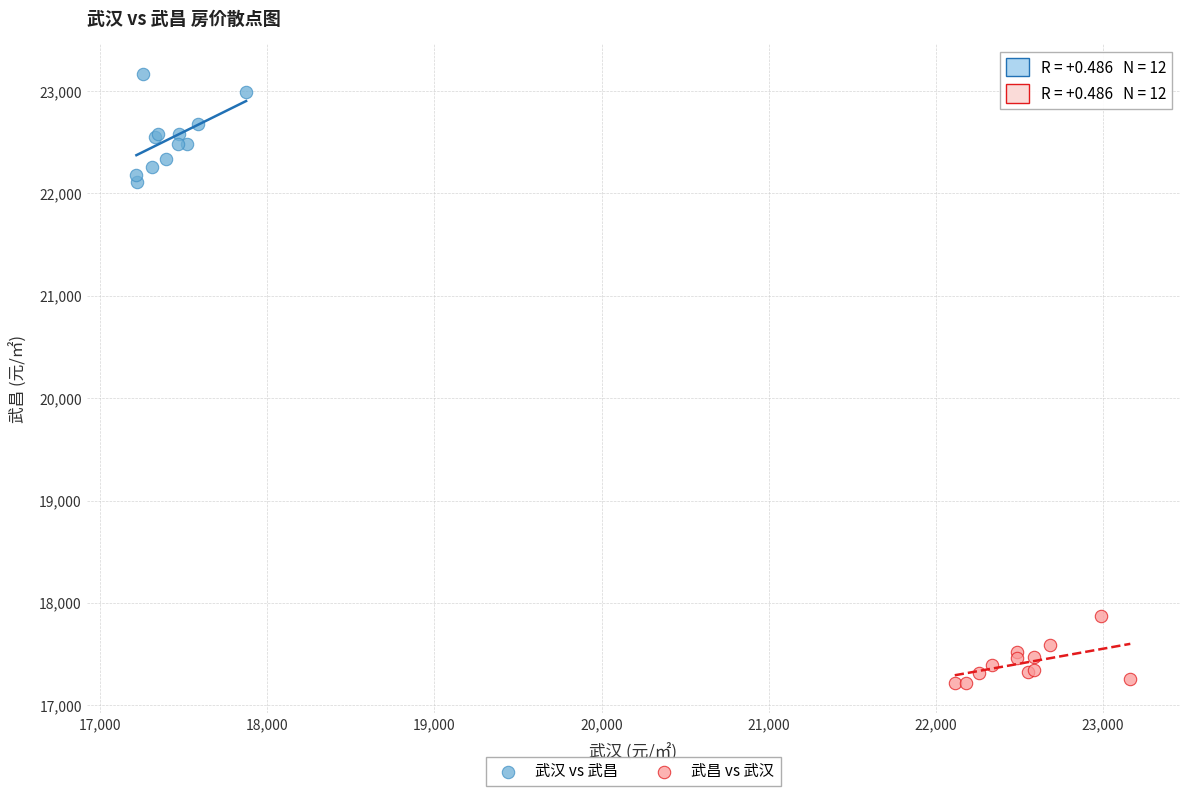

Which series has the widest spread of Y values?

武汉 vs 武昌